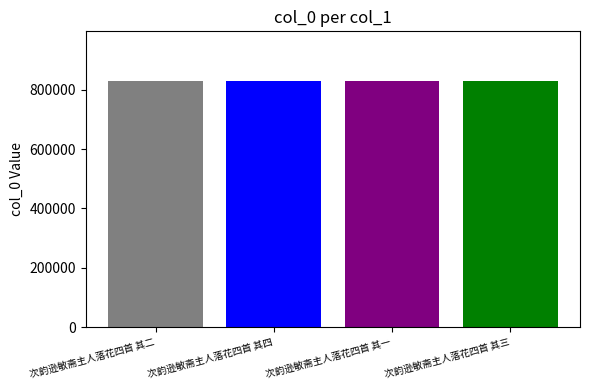

What is the minimum value shown in the chart?

830392